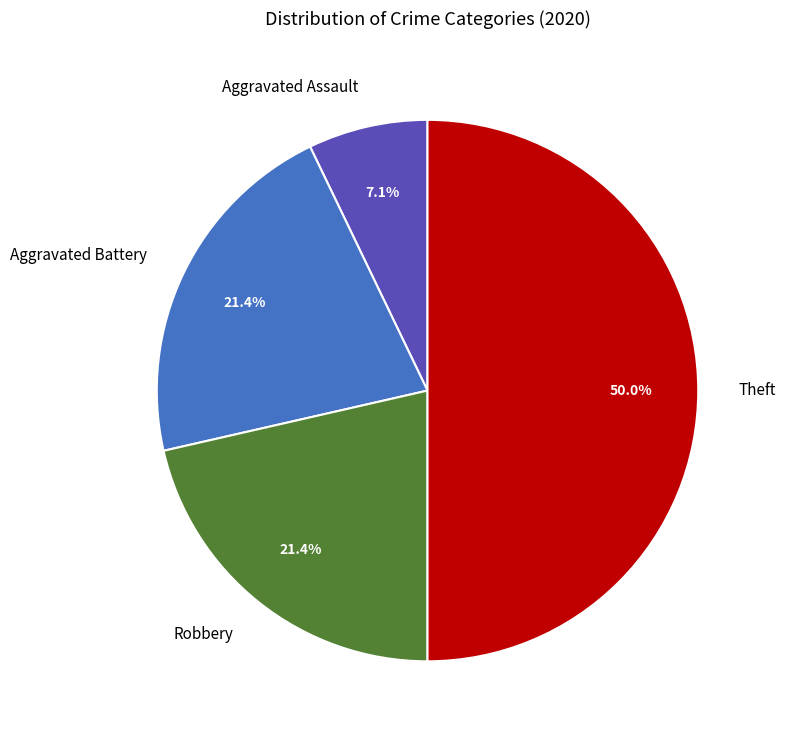

How many segments does this pie chart have?

4